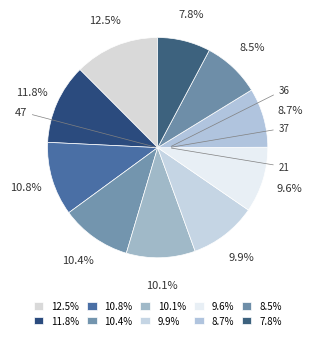

Count the number of slices in the pie.

10